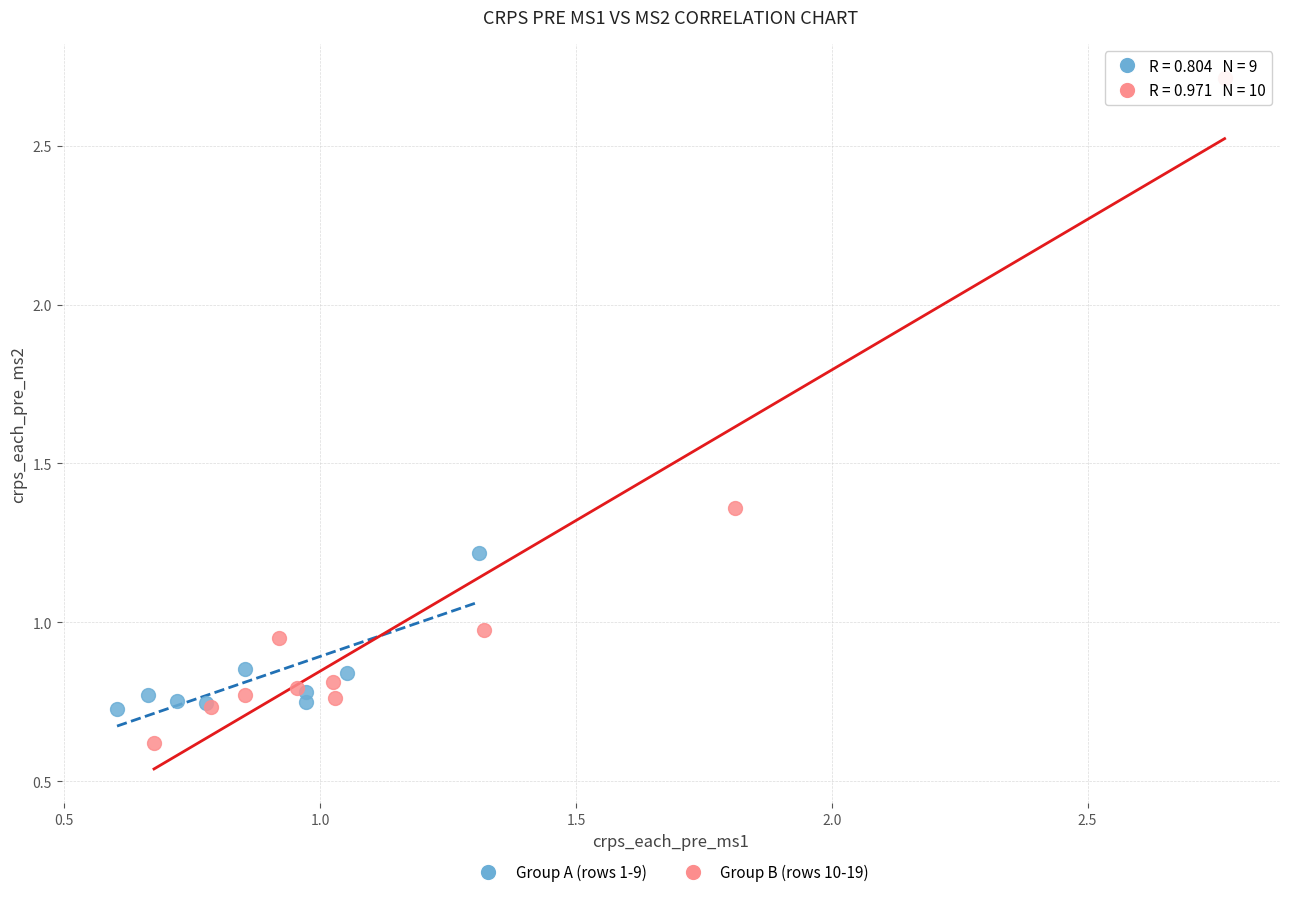

Which series reaches the maximum Y coordinate?

Group B (rows 10-19)